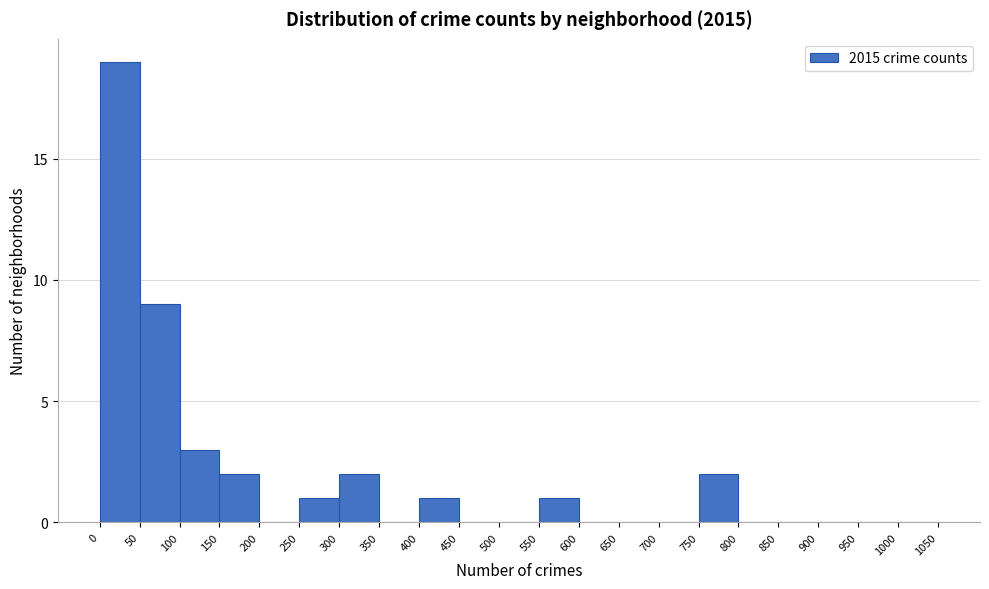

How tall is the bar that spans 300 to 350 on the x-axis? The values are not printed on the chart, so give them approximately, as read against the axis.

2